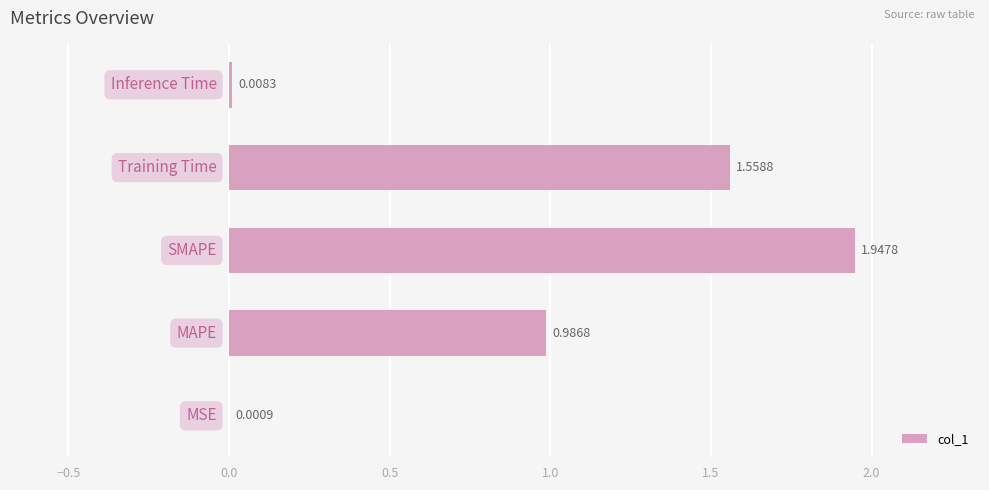

What is the sum of all values?

4.5